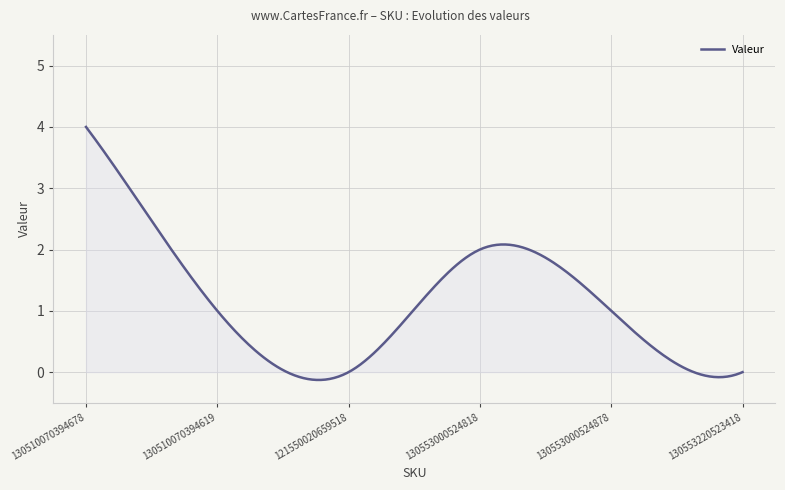

What is the maximum value shown in the chart?

4.0